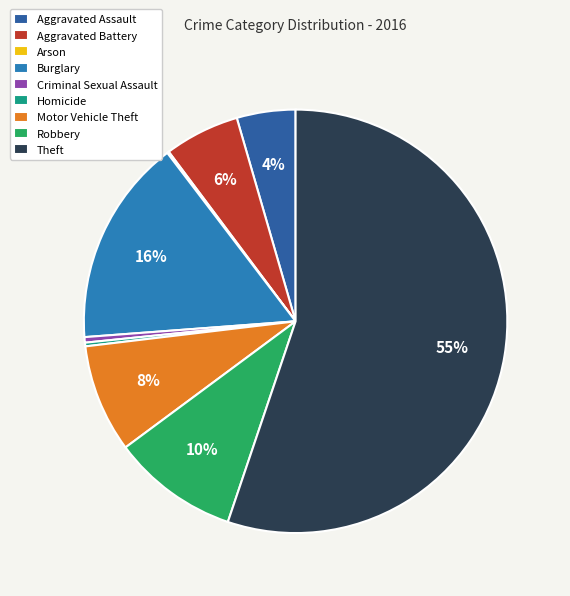

Do Criminal Sexual Assault and Motor Vehicle Theft together represent more than half of the pie?

No